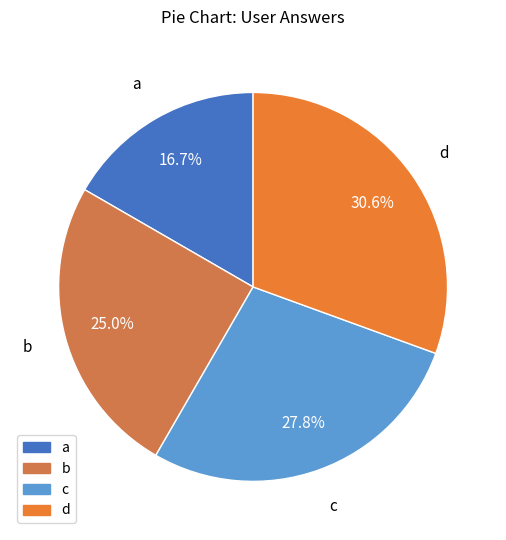

To the nearest percent, what portion does a represent?

17%